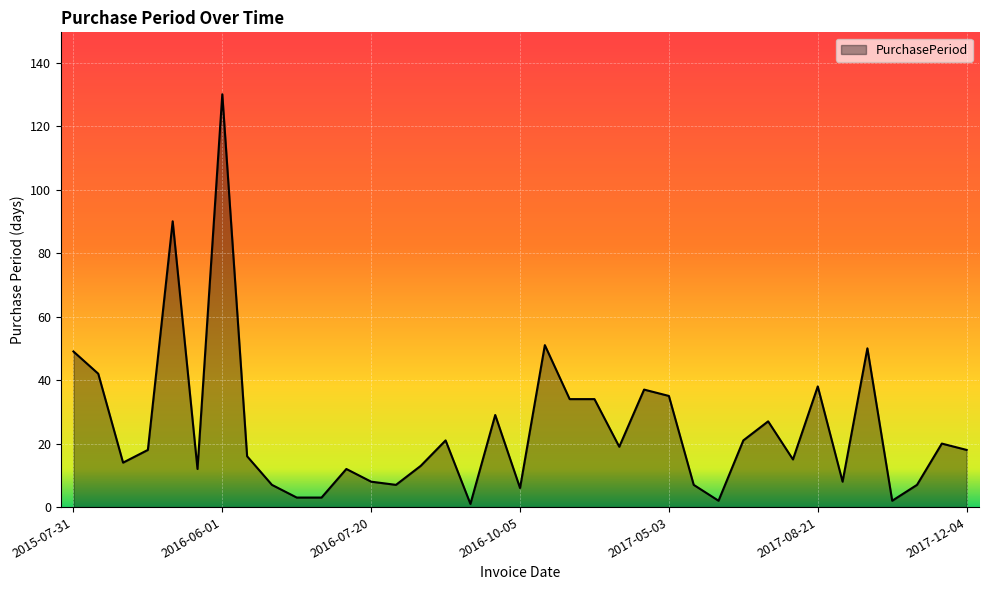

What is the minimum value shown in the chart?

1